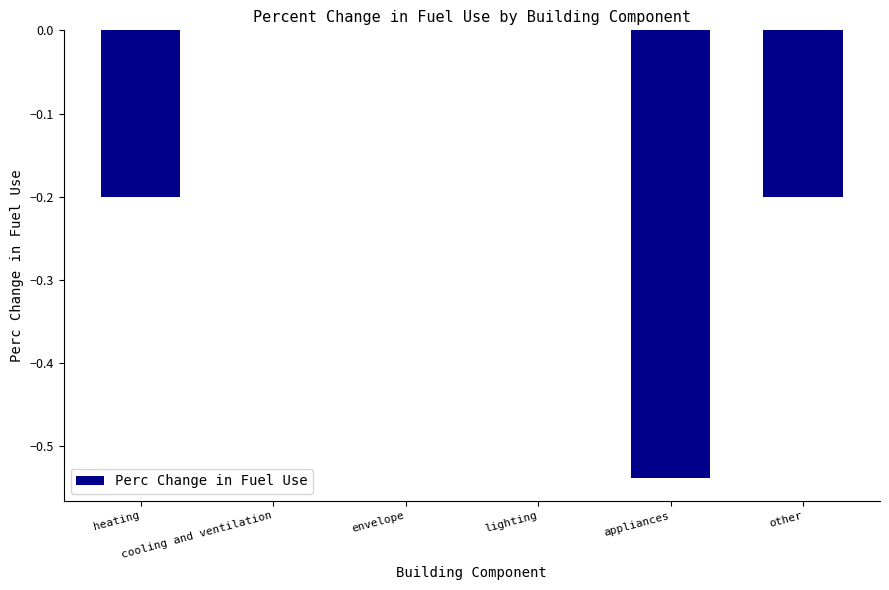

What is the sum of all values?

-0.9